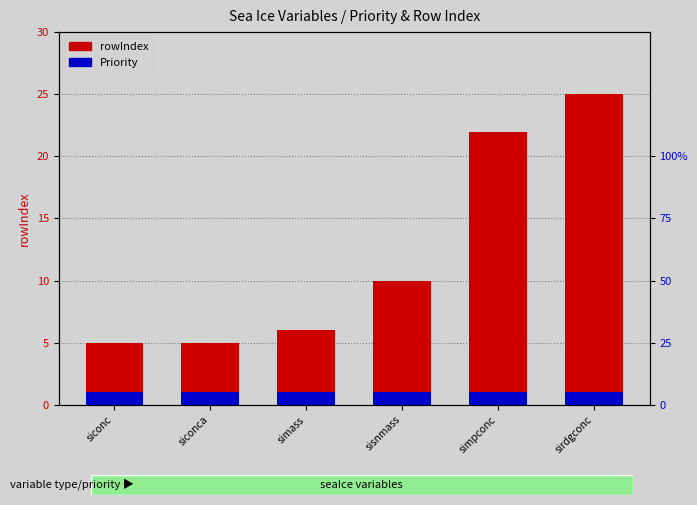

How many groups of bars are there?

6